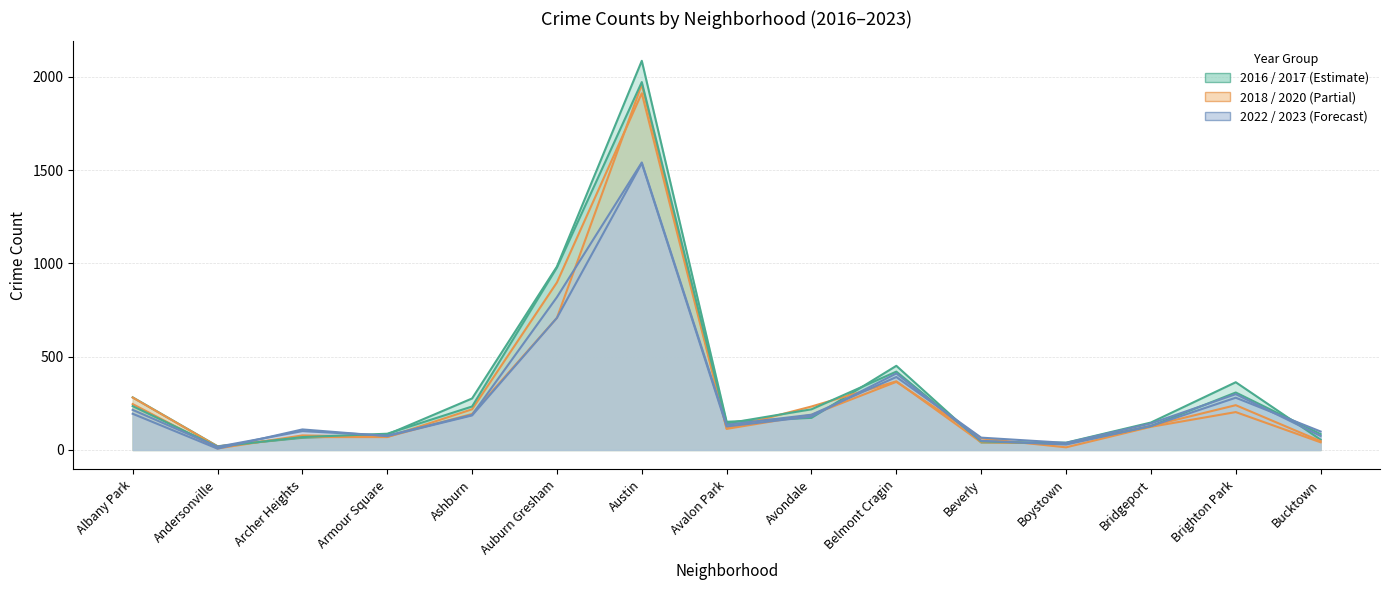

What is the difference between the highest and lowest values at Brighton Park?

160